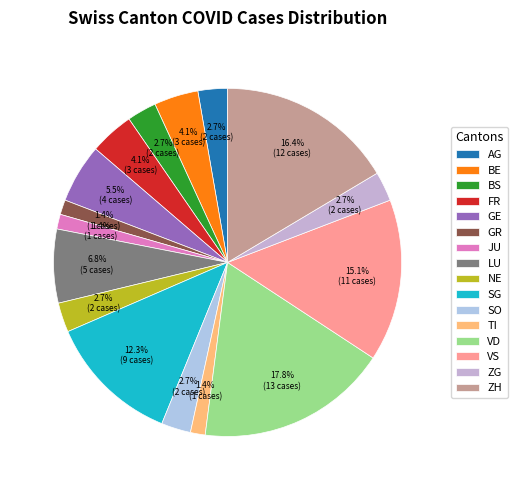

To the nearest percent, what portion does BE represent?

4%